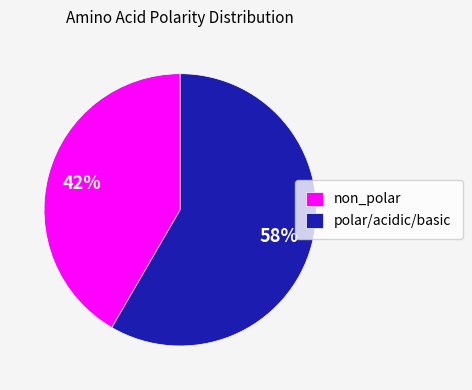

What is the smallest slice in the pie chart?

non_polar